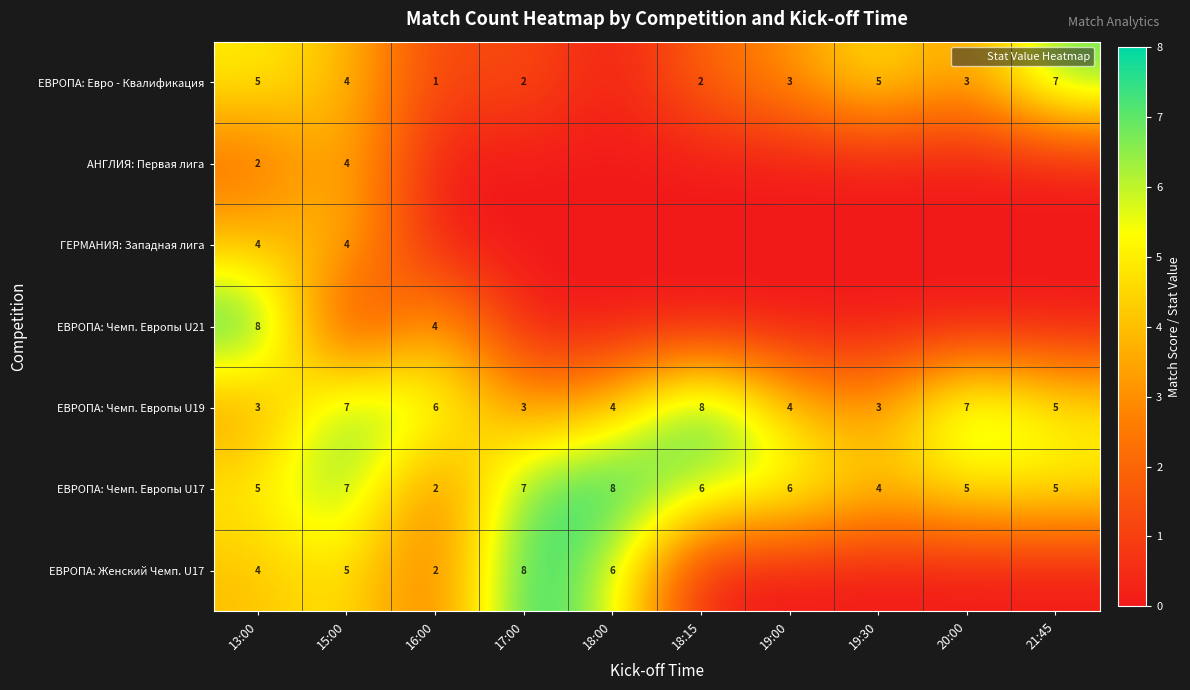

The value of ЕВРОПА: Чемп. Европы U17 at 18:00 is 4.7. True or false?

False